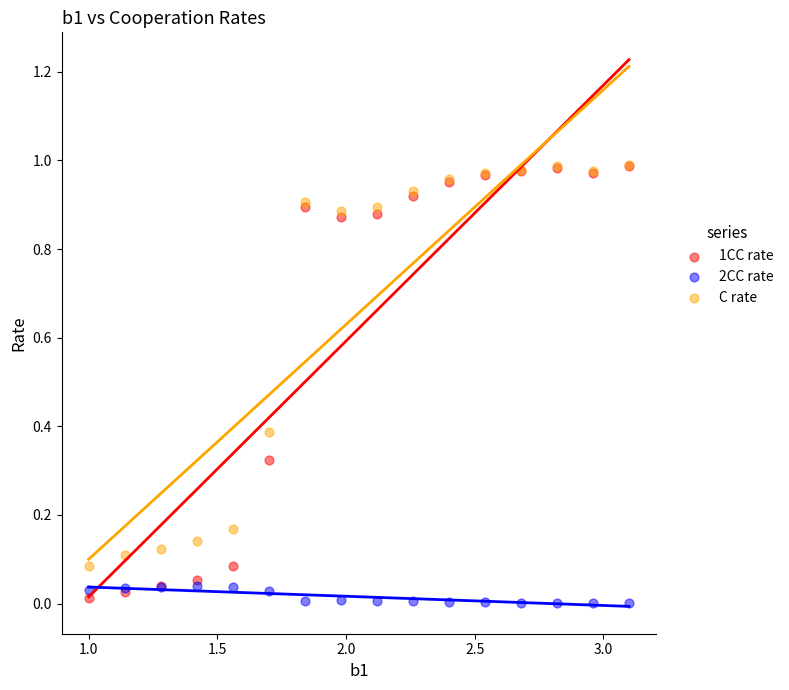

What are all the series names shown in the legend?

1CC rate, 2CC rate, C rate